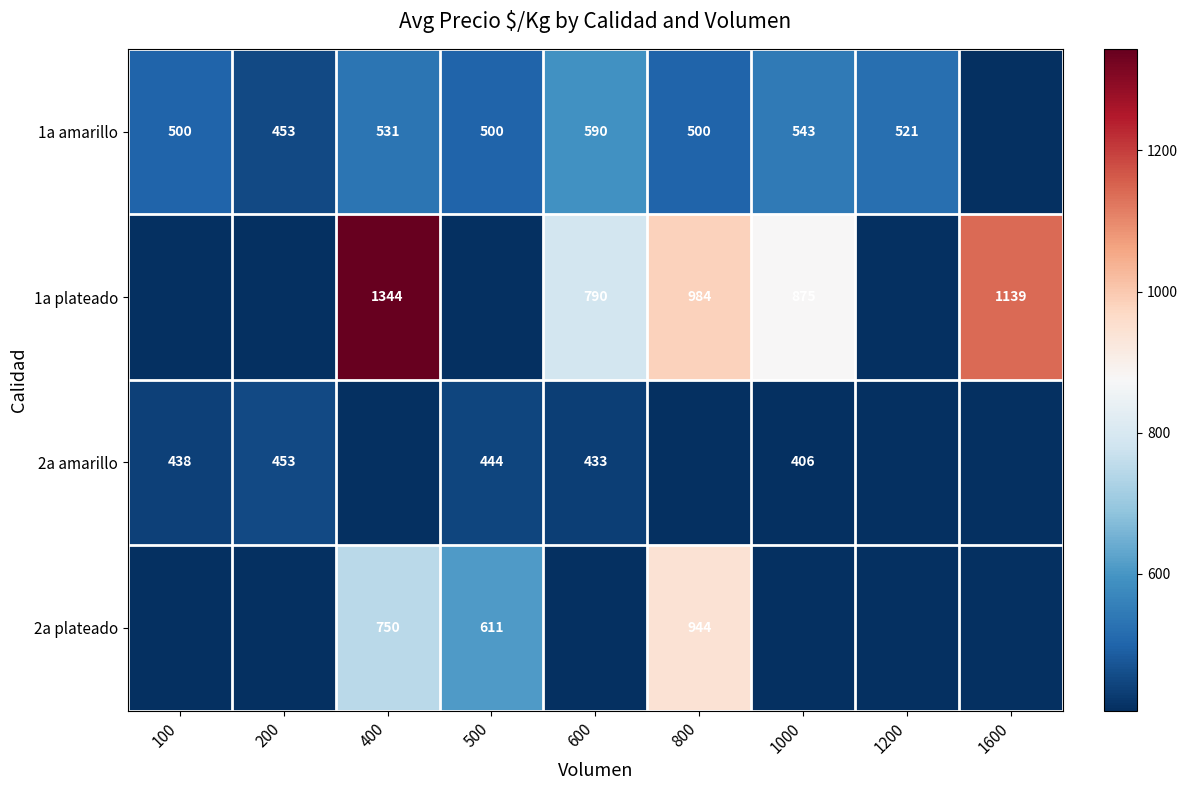

The 2a amarillo series shows 716 at 100. True or false?

False